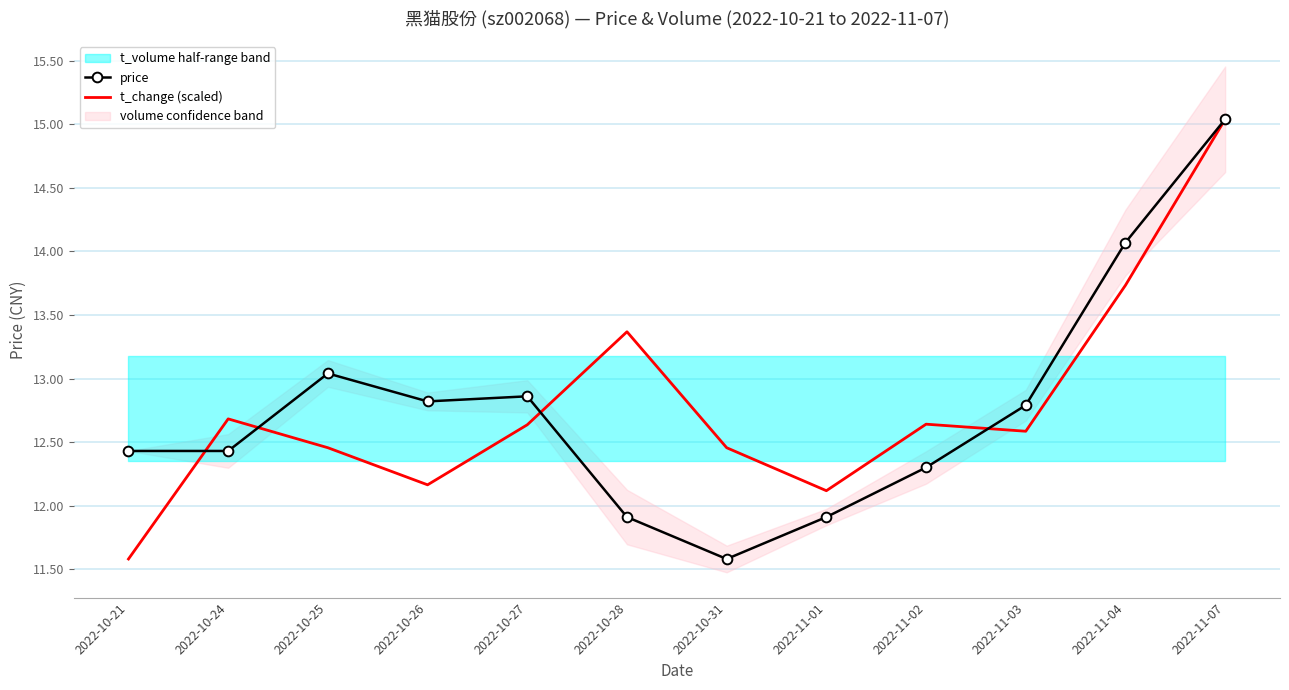

Reading left to right, list all the values displayed in this chart.

price: 2022-10-21=12.4	2022-10-24=12.4	2022-10-25=13.0	2022-10-26=12.8	2022-10-27=12.9	2022-10-28=11.9	2022-10-31=11.6	2022-11-01=11.9	2022-11-02=12.3	2022-11-03=12.8	2022-11-04=14.1	2022-11-07=15.0
t_change (scaled): 2022-10-21=11.6	2022-10-24=12.7	2022-10-25=12.5	2022-10-26=12.2	2022-10-27=12.6	2022-10-28=13.4	2022-10-31=12.5	2022-11-01=12.1	2022-11-02=12.6	2022-11-03=12.6	2022-11-04=13.7	2022-11-07=15.0